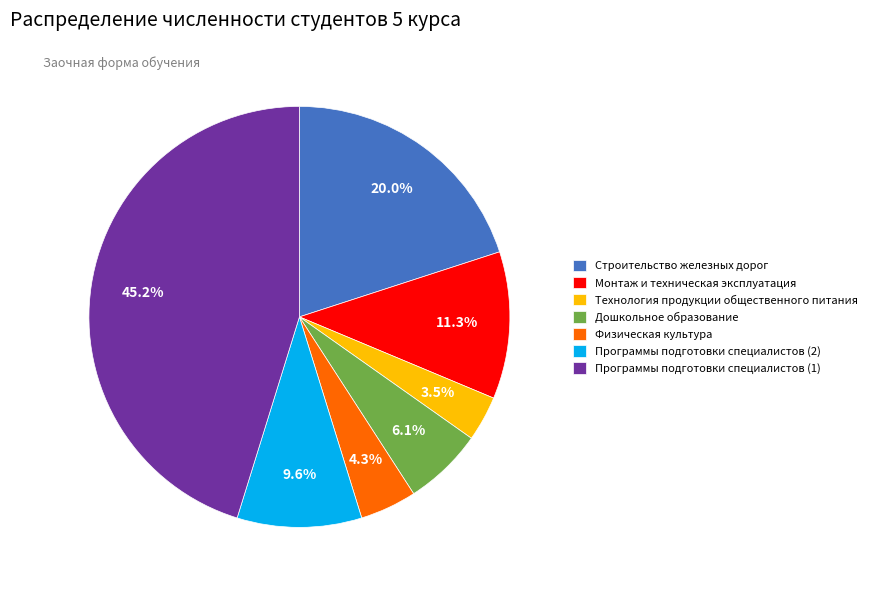

To the nearest percent, what is the average slice percentage?

14%